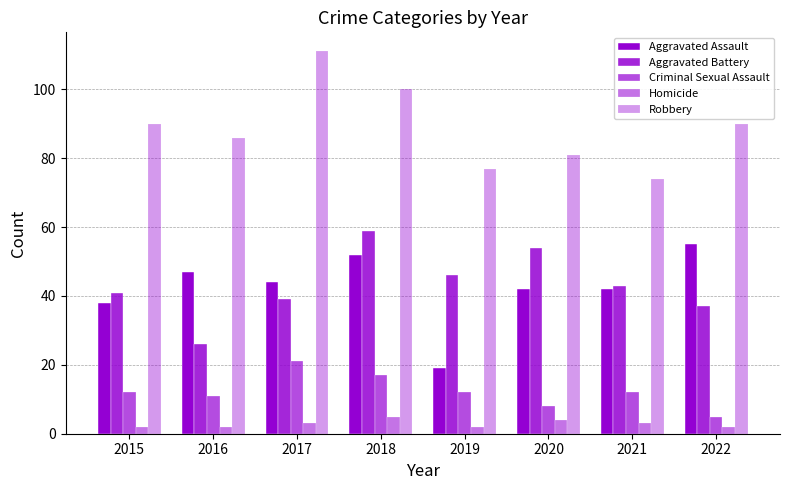

How many distinct data groups are displayed?

5